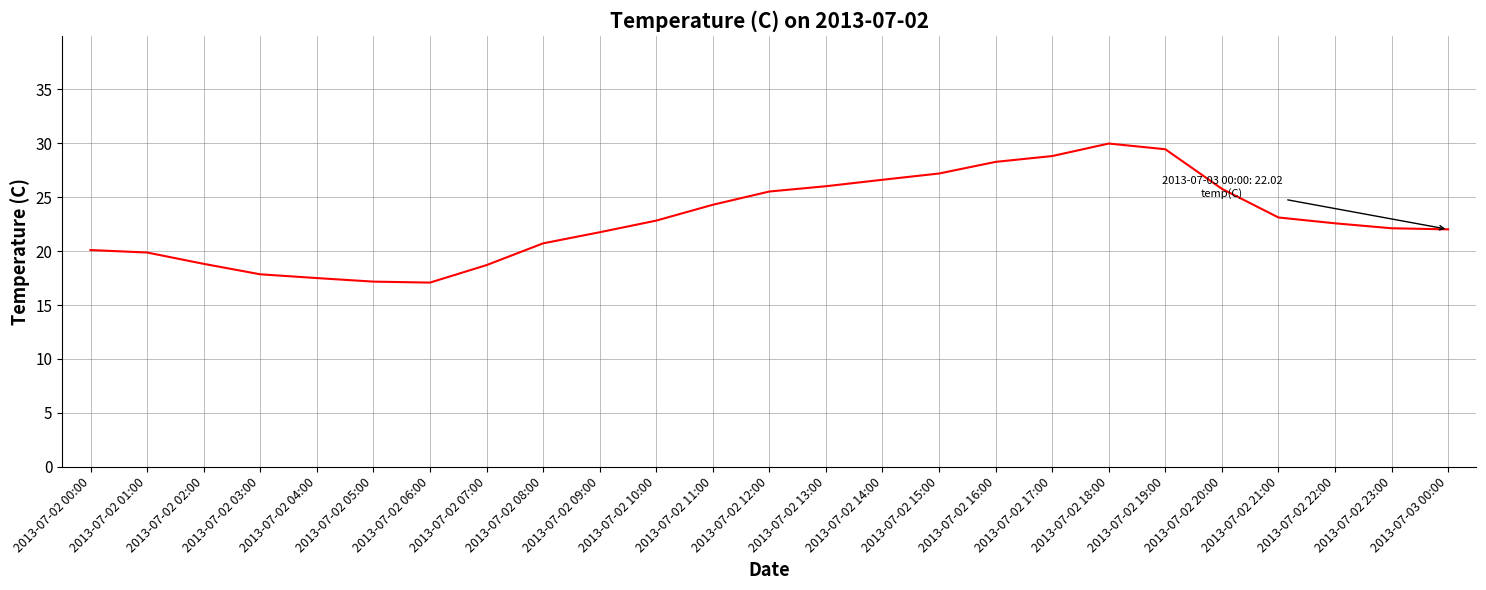

What is the difference between the maximum and minimum values?

12.9